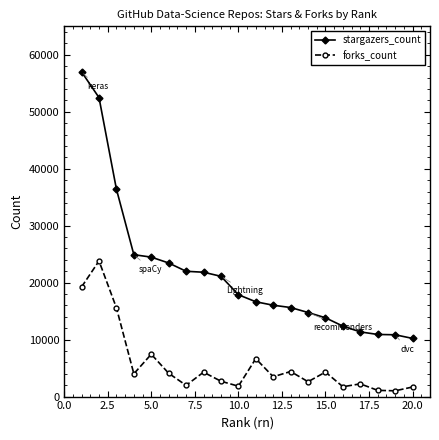

How many data points in forks_count are less than 4003?

10